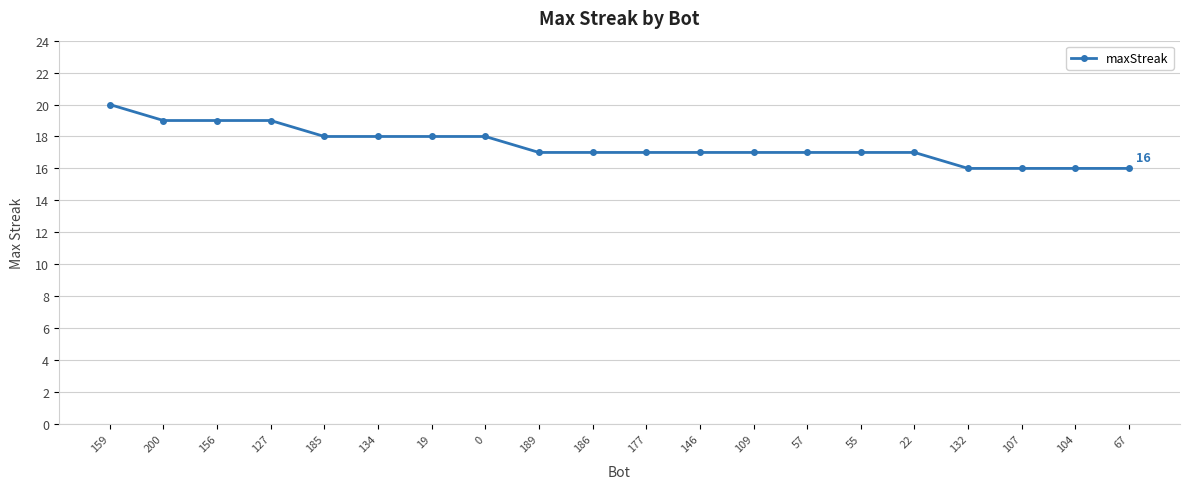

What is the greatest value displayed?

20